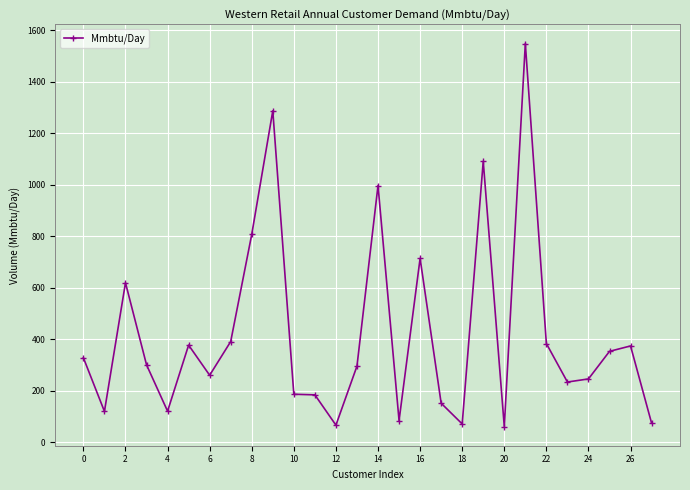

What is the difference between the maximum and minimum values?

1487.3